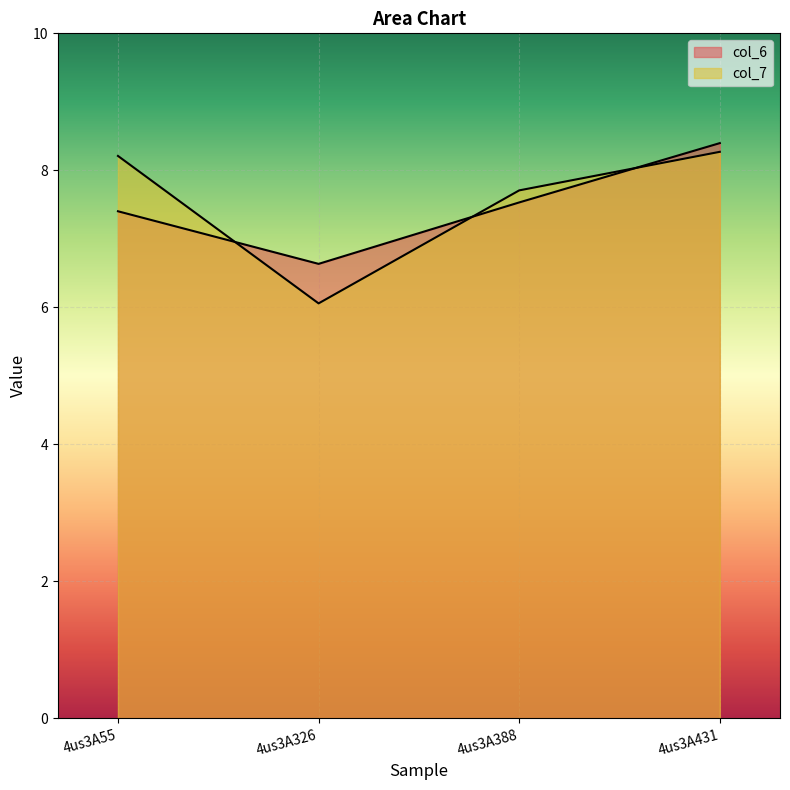

The col_7 series shows 6.1 at 4us3A326. True or false?

True